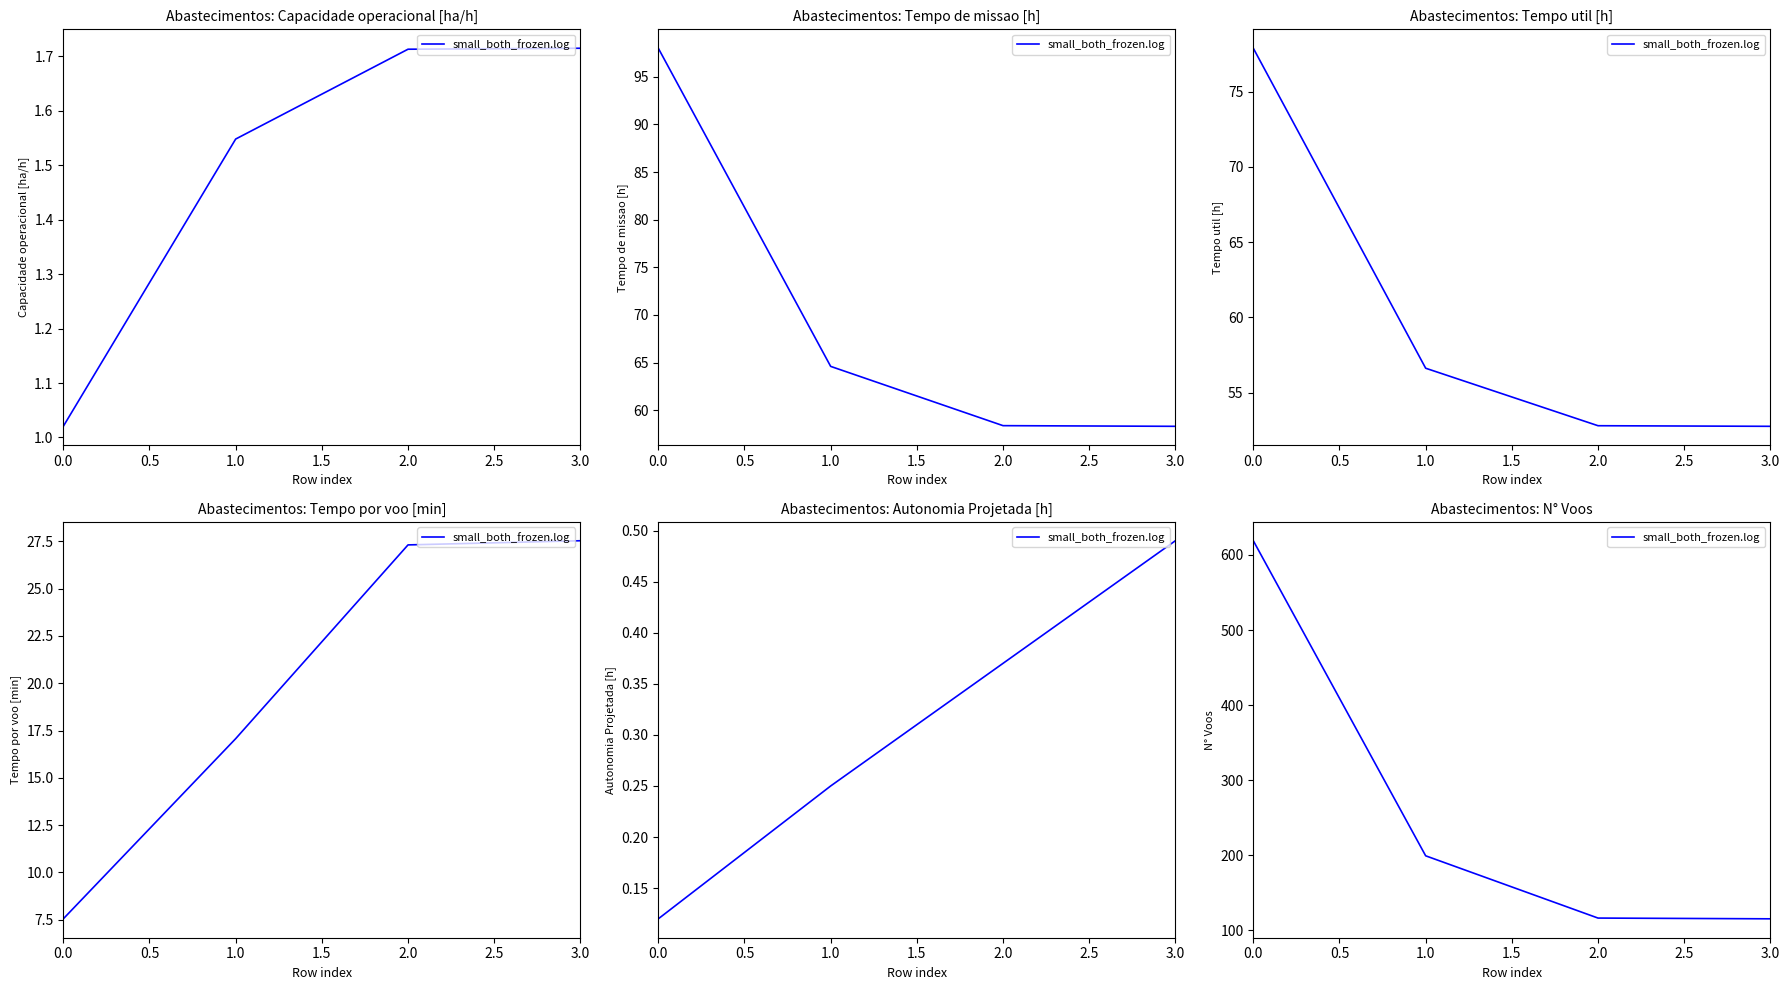

What is the approximate value at 0.0?

619